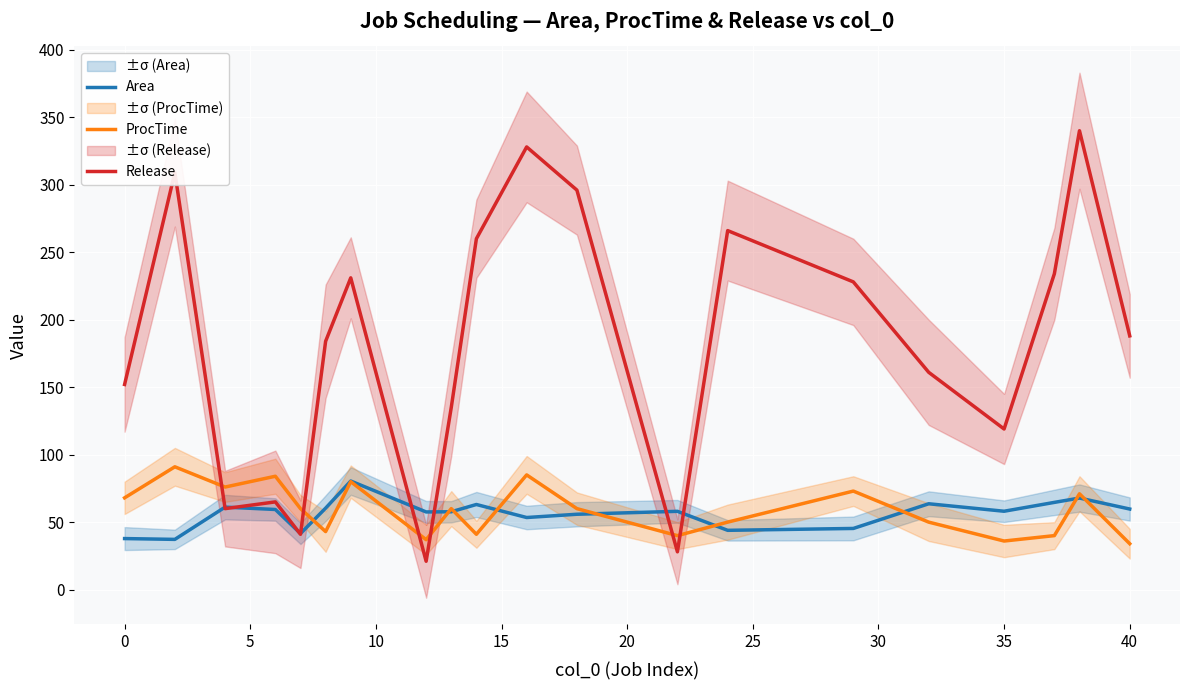

True or false: Release and ProcTime intersect in this chart.

True